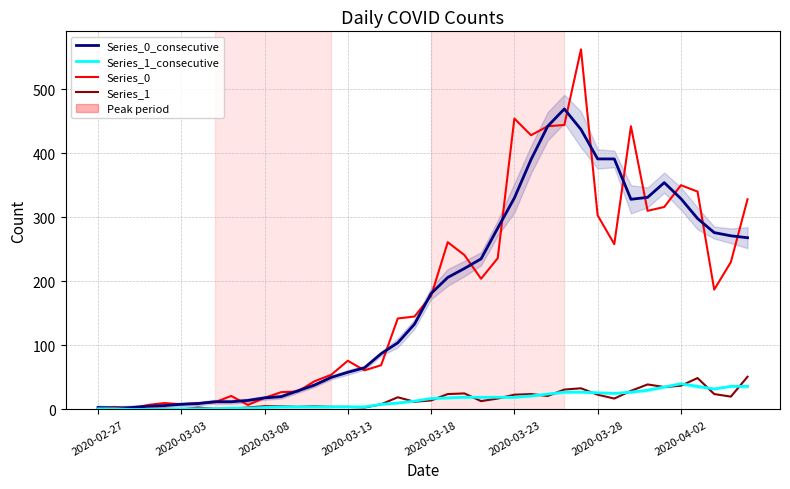

Which series has the largest total across all categories?

Series_0